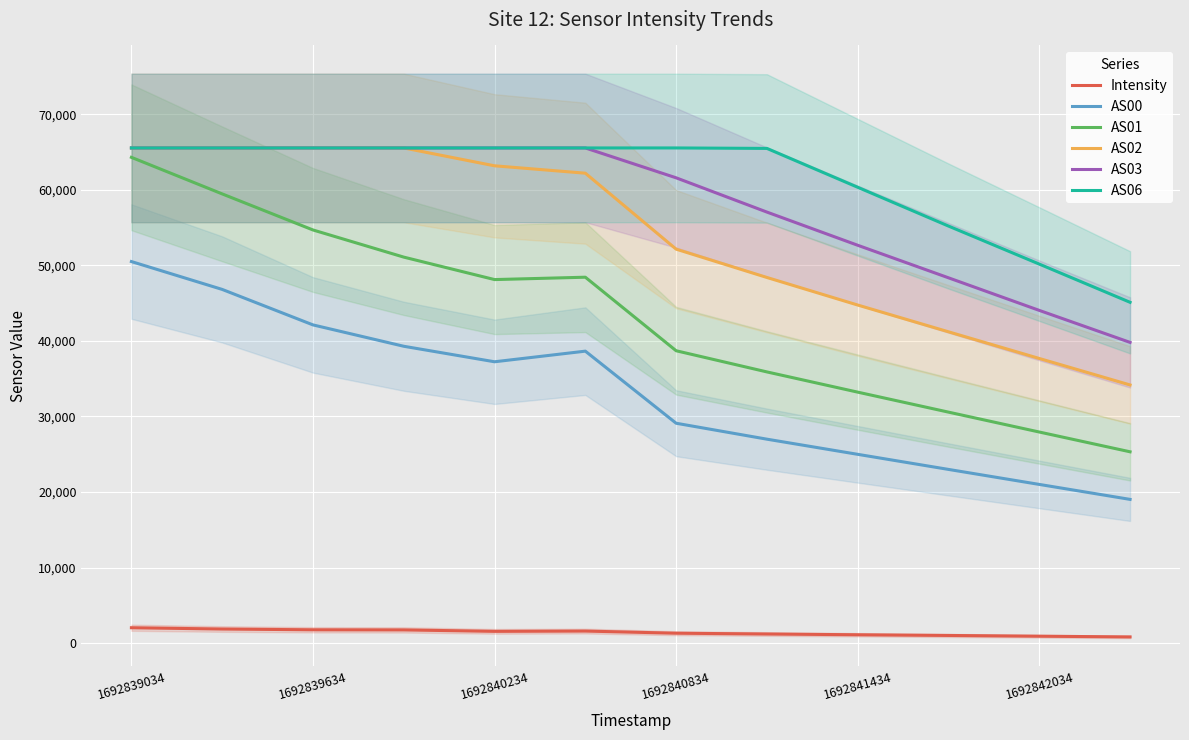

True or false: AS00 and AS01 intersect in this chart.

False